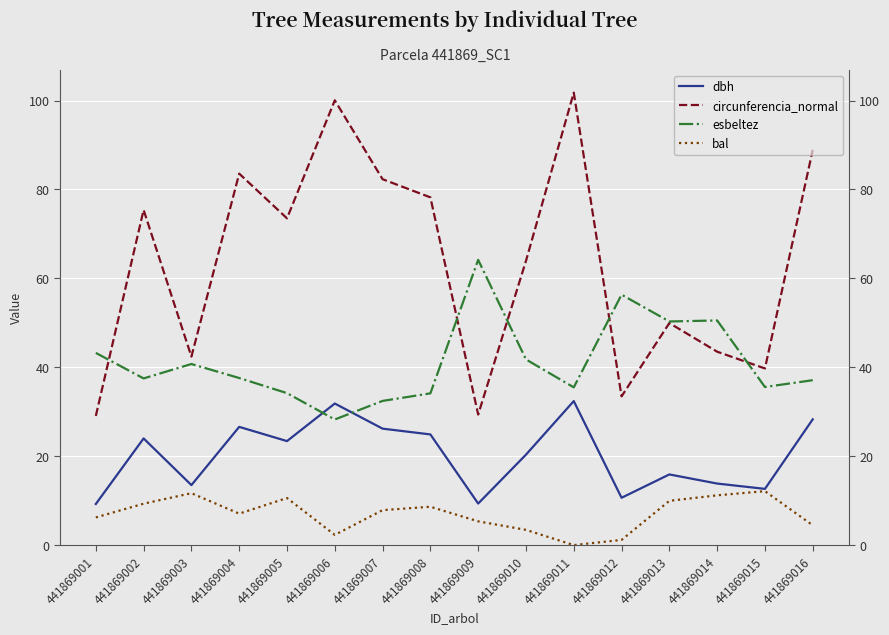

After their last crossing, which series has the higher values: esbeltez or circunferencia_normal?

circunferencia_normal